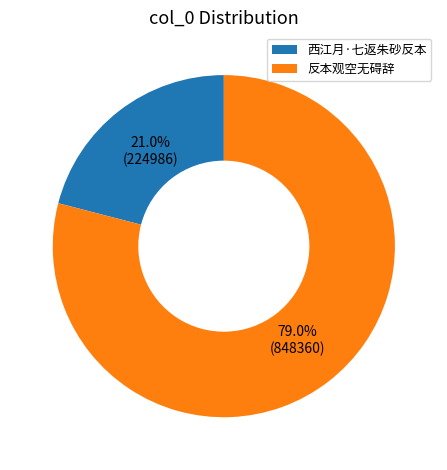

Is 西江月·七返朱砂反本 the majority of the pie?

No